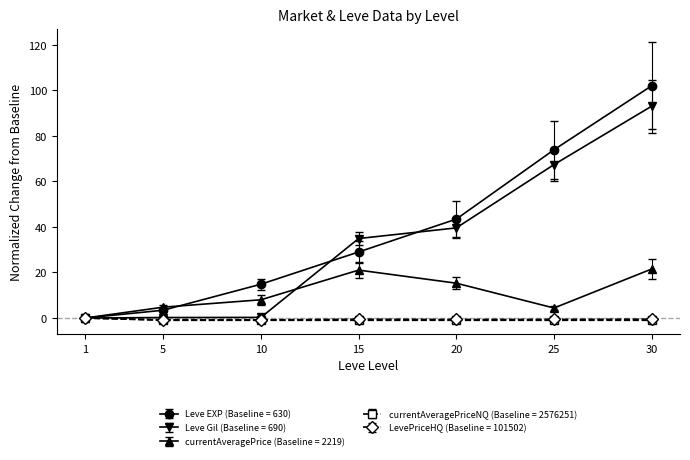

What is the value of the currentAveragePrice (Baseline = 2219) point at the 7th from the left?

21.5